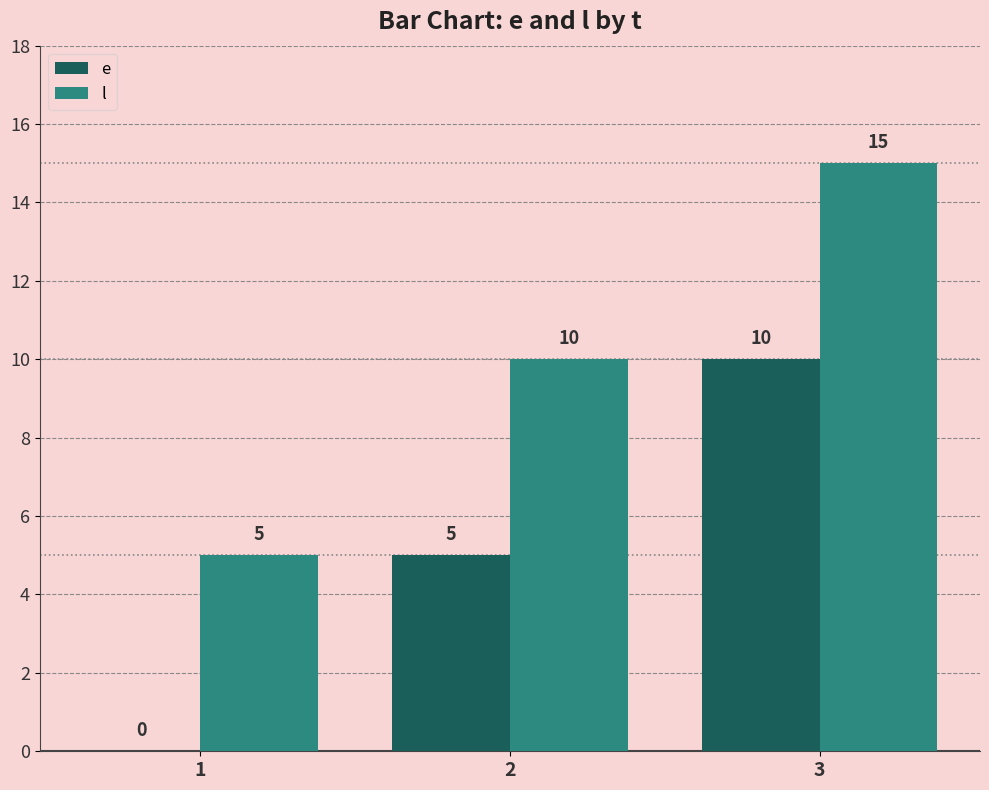

What are all the series names shown in the legend?

e, l